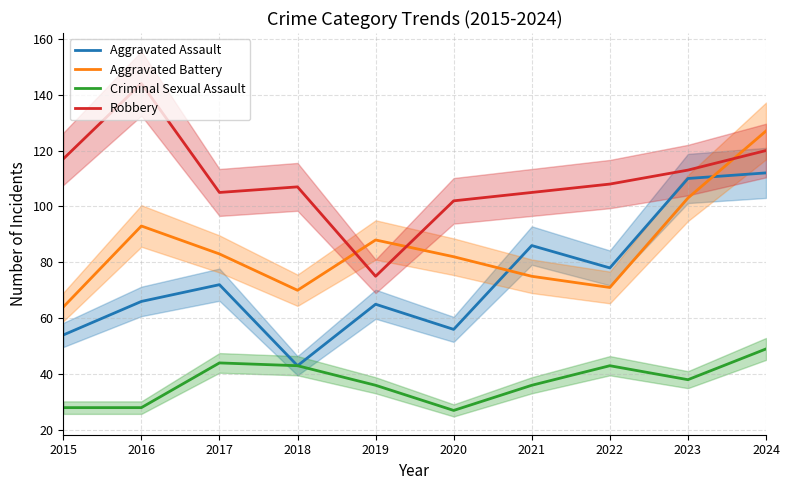

What is the sum of the Aggravated Battery values at 2018 and 2019?

158